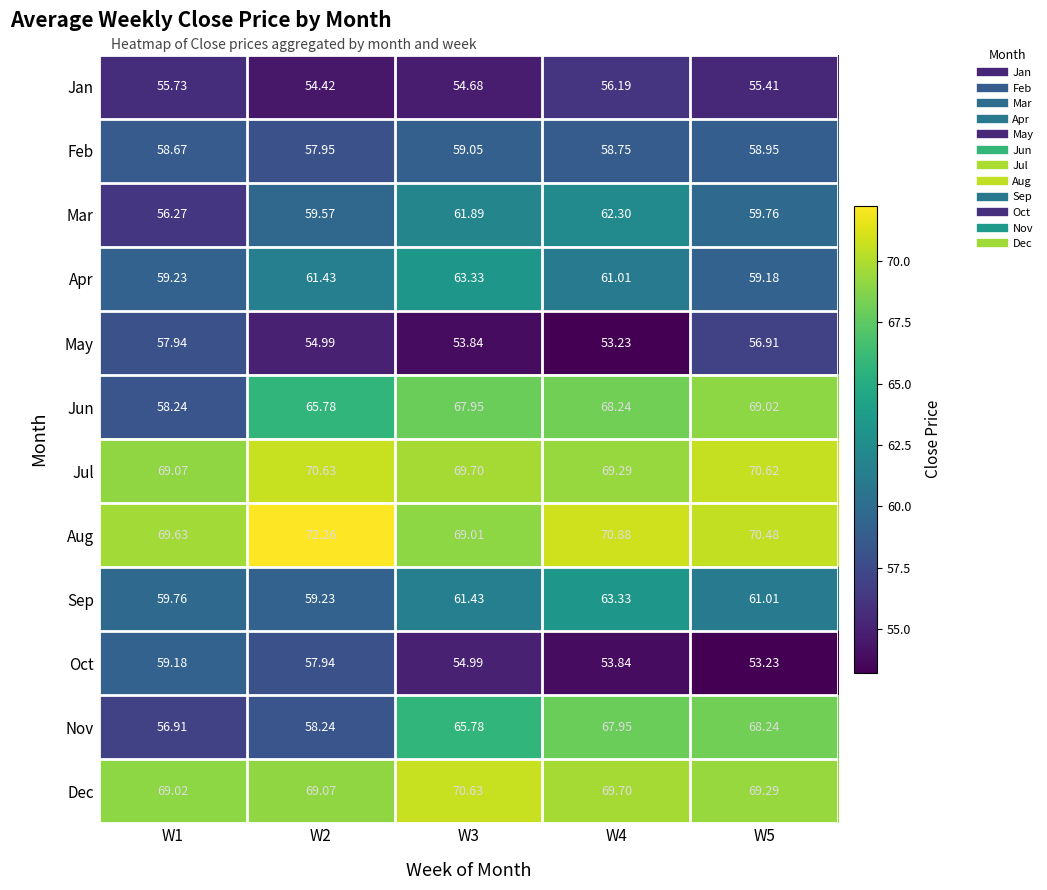

Which series has the largest range (max minus min)?

Nov